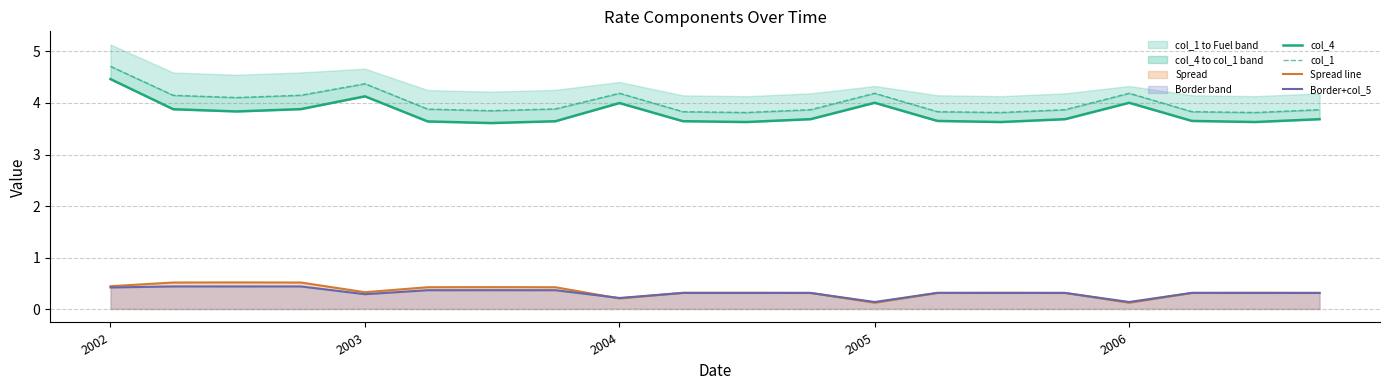

Does the chart have visible grid lines?

Yes